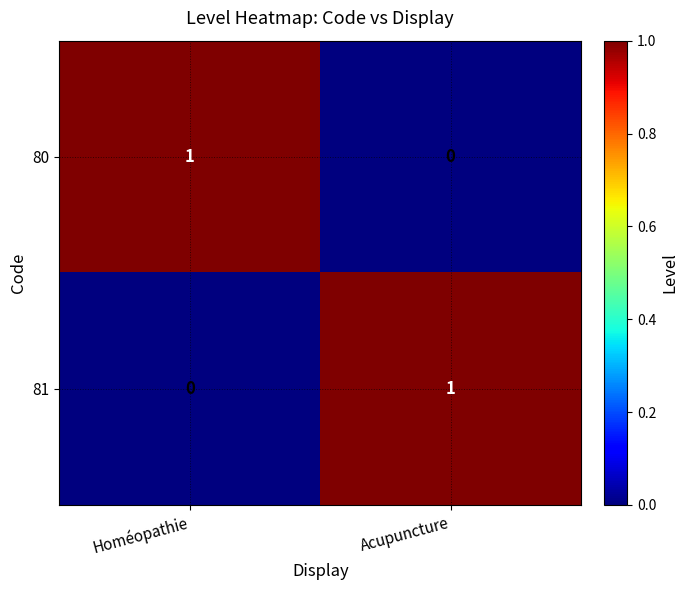

Which category has the highest value in the 81 series?

Acupuncture